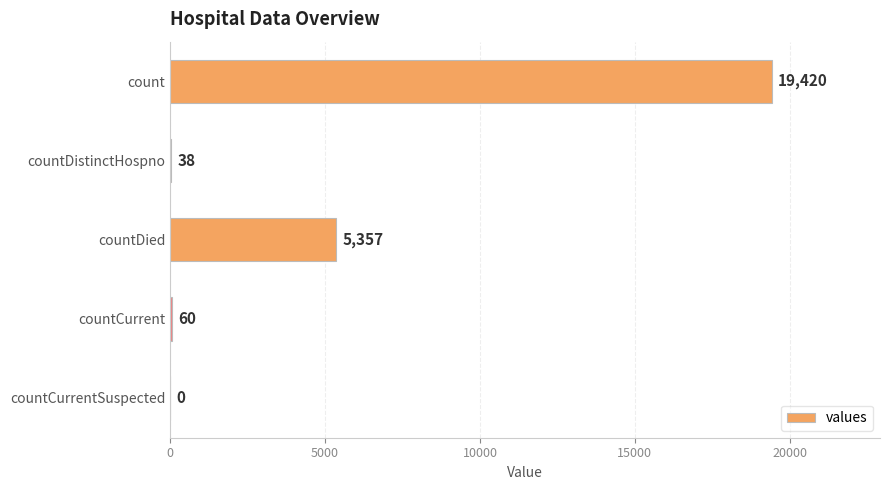

What is the sum of the values at countDied and countCurrent?

5417